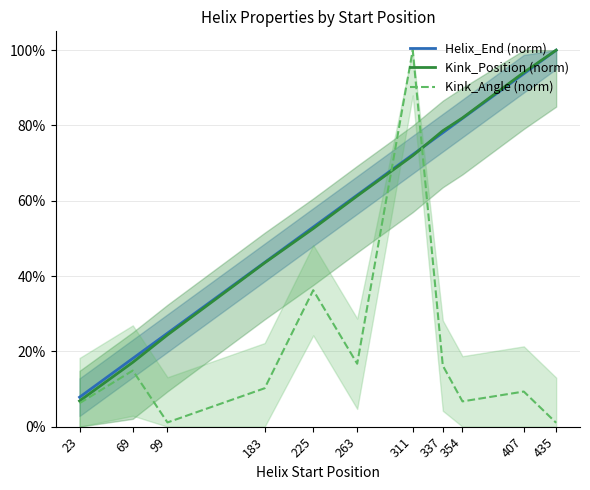

True or false: Helix_End (norm) has a value of 0.6 at 263.

True